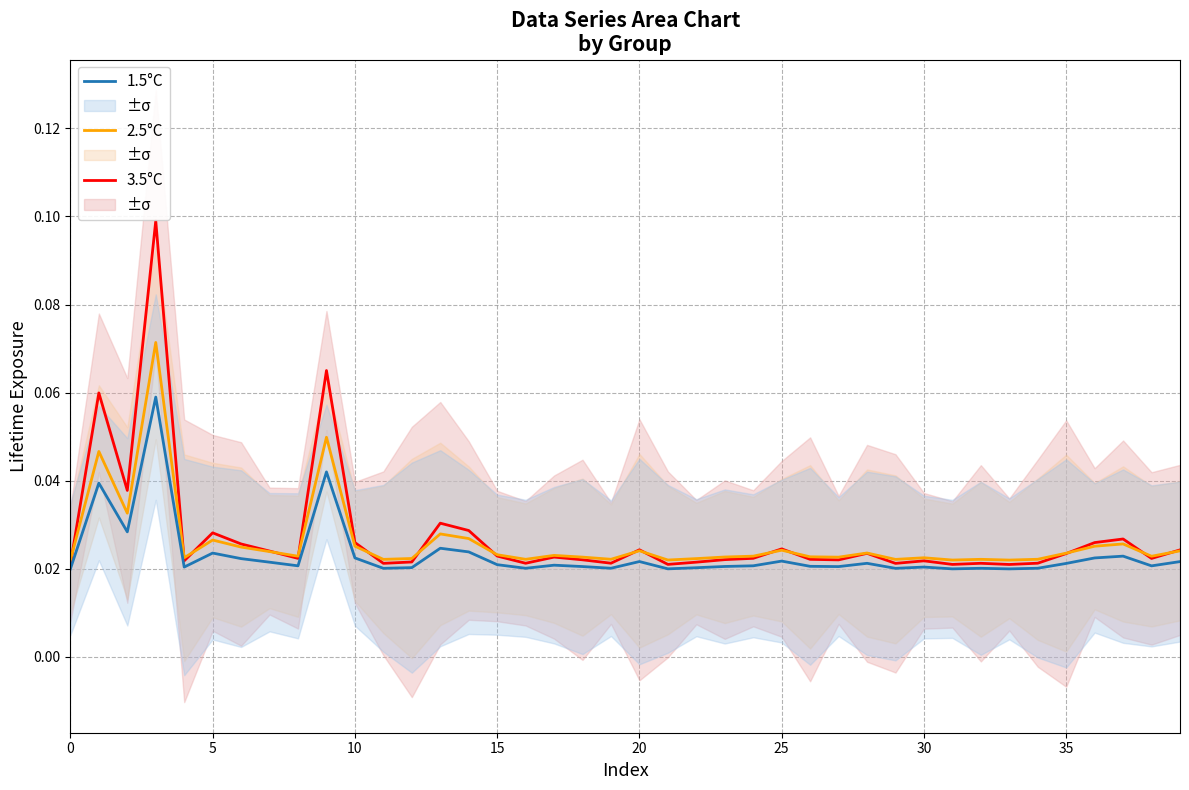

True or false: 2.5°C has more than 2 points higher than both neighbors.

True